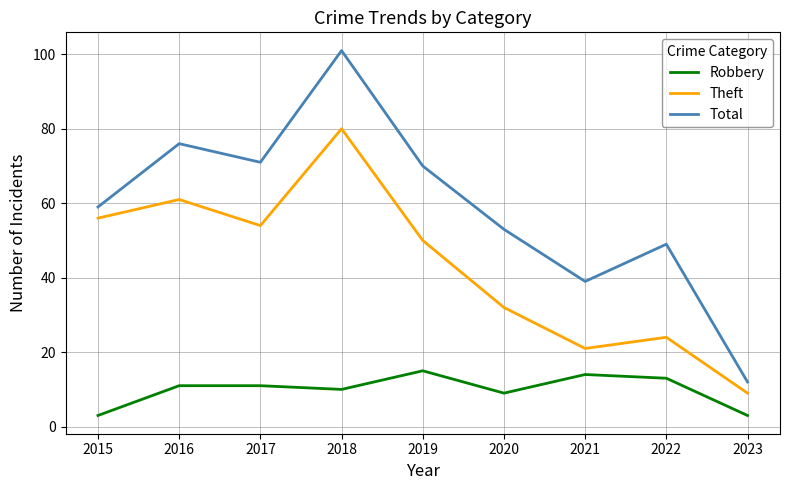

List the series in order of their overall mean, highest first.

Total, Theft, Robbery